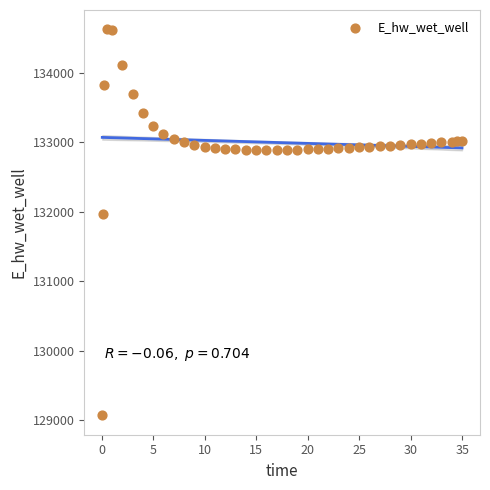

What Y value in the scatter plot is closest to 131849?

131970.0